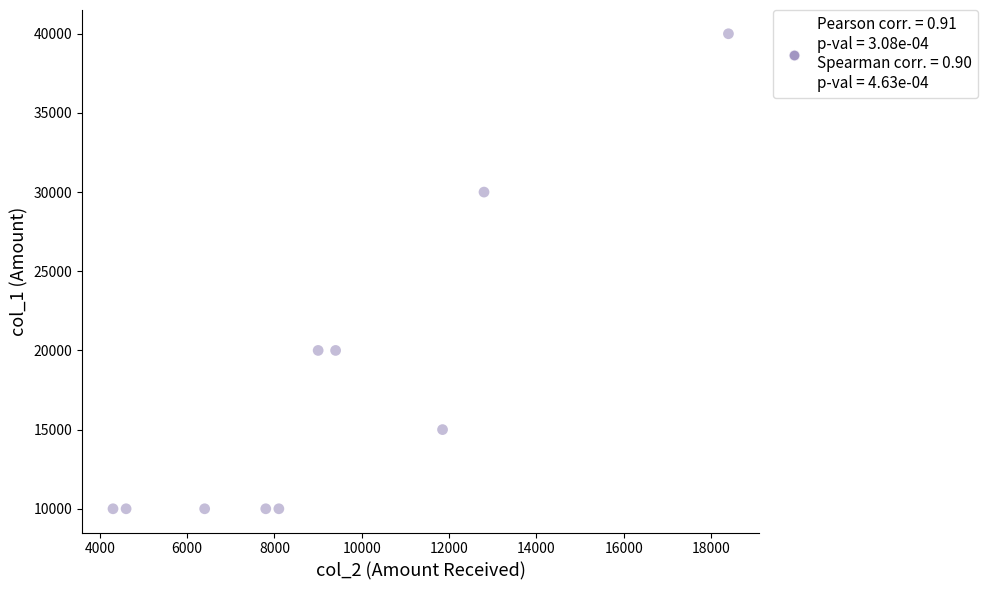

What is the range of Y values (max minus min)?

30000